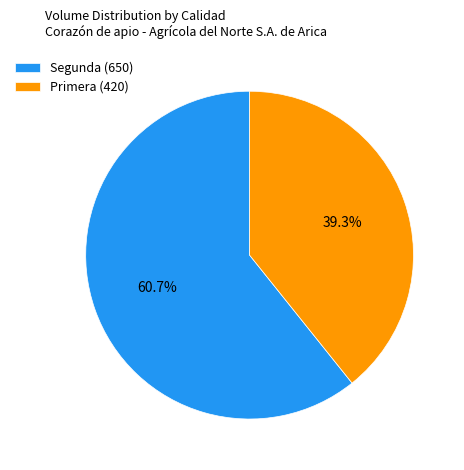

Rank the categories by value from lowest to highest.

Primera (420), Segunda (650)